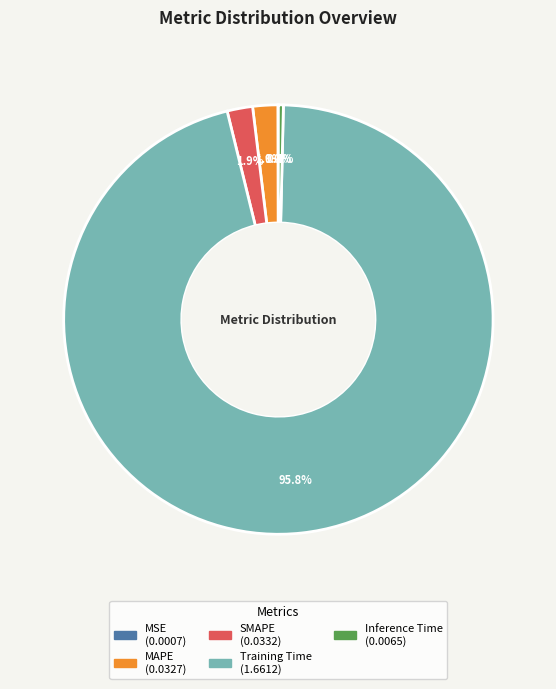

Which category has the biggest portion of the pie?

Training Time